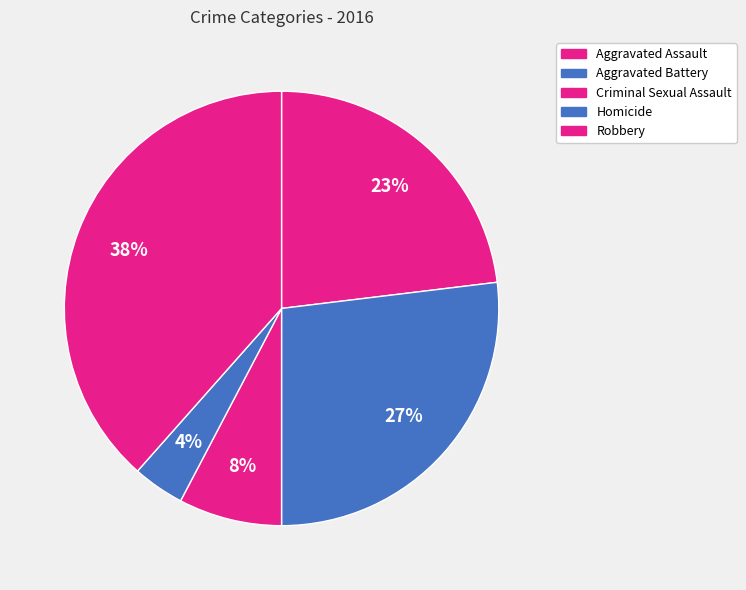

Does any single category account for the majority?

No